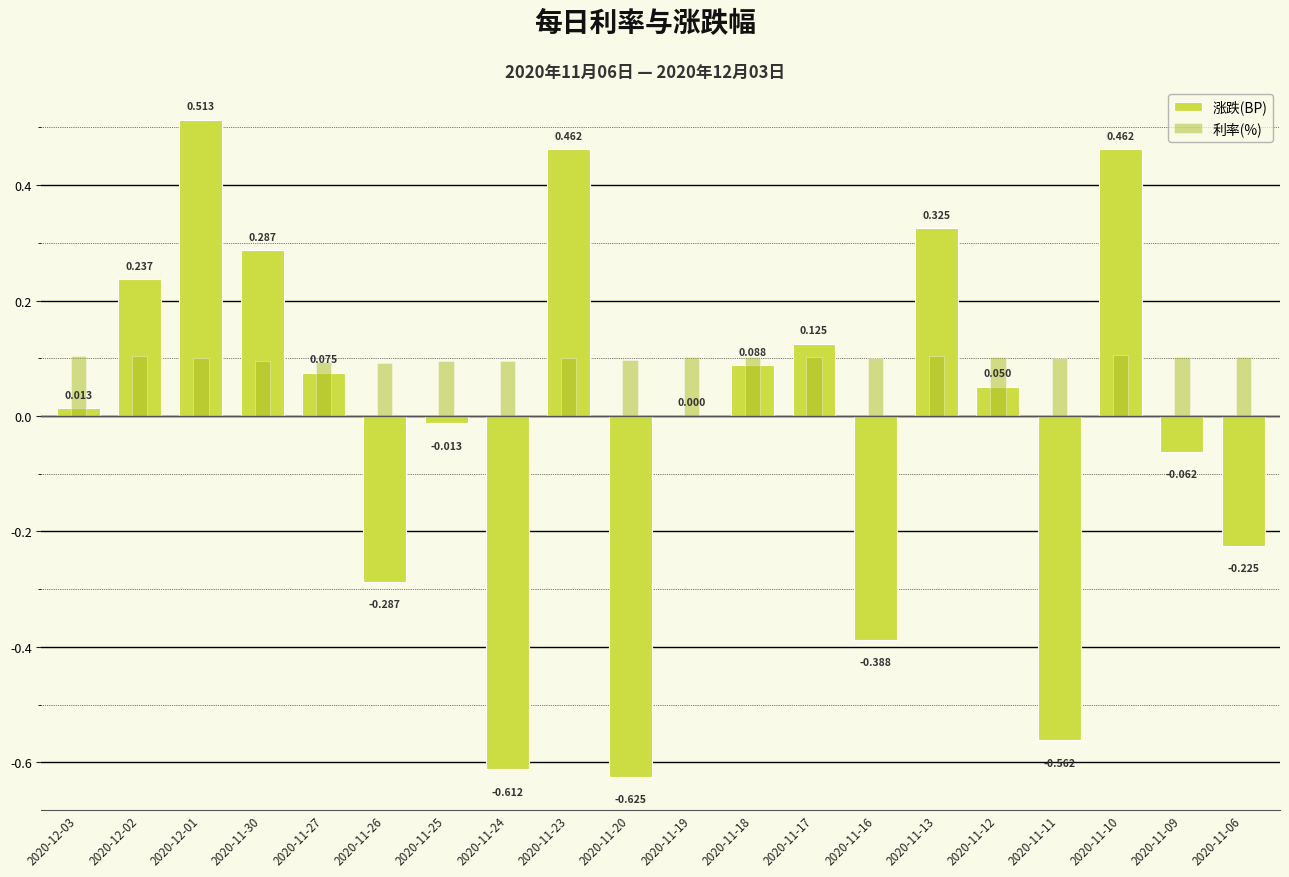

What is the spread (max minus min) of values at 2020-11-30?

0.2